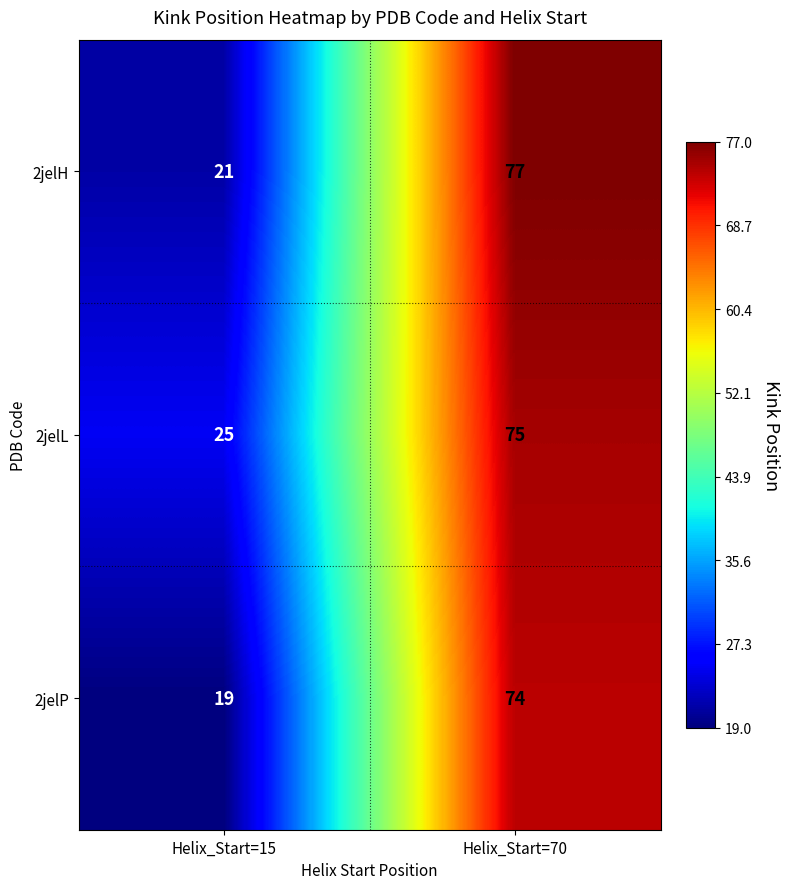

Rank the series by their average value, from lowest to highest.

2jelP, 2jelH, 2jelL